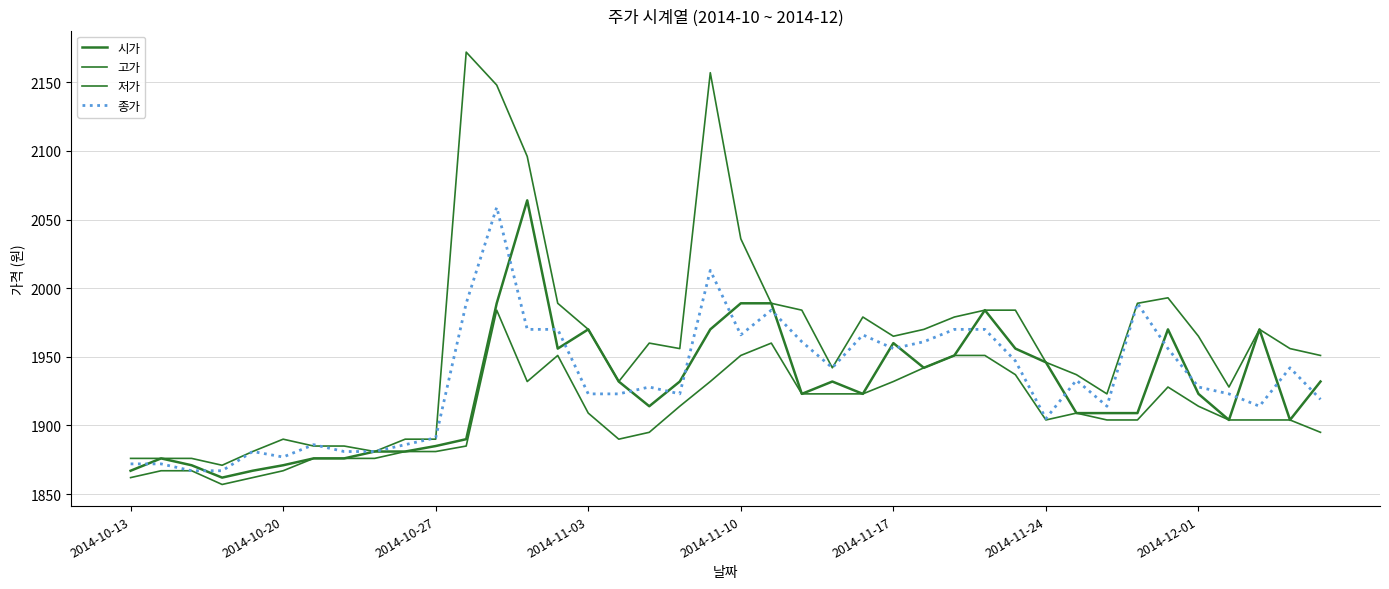

Does the chart have visible grid lines?

Yes